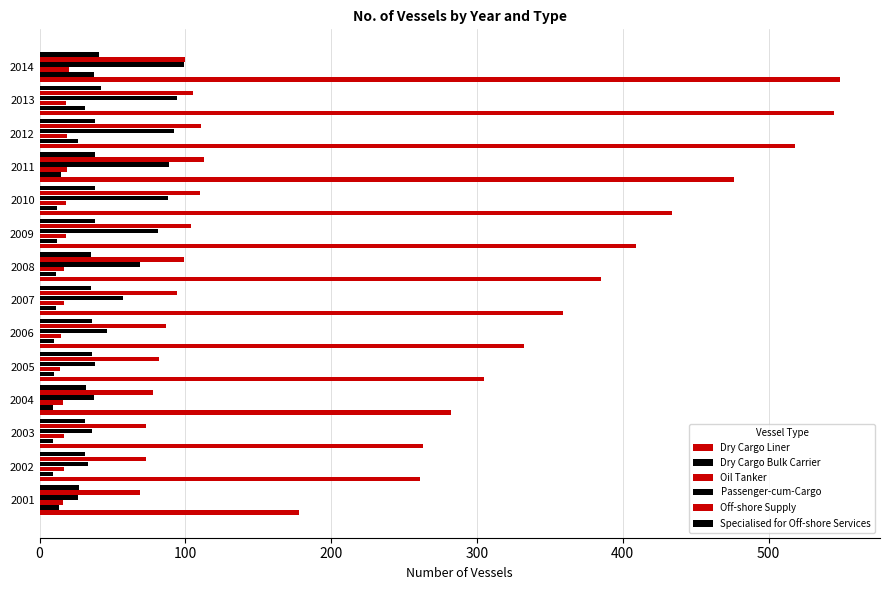

Reading left to right, list all the values displayed in this chart.

Dry Cargo Liner: 178	261	263	282	305	332	359	385	409	434	476	518	545	549
Dry Cargo Bulk Carrier: 13	9	9	9	10	10	11	11	12	12	15	26	31	37
Oil Tanker: 16	17	17	16	14	15	17	17	18	18	19	19	18	20
Passenger-cum-Cargo: 26	33	36	37	38	46	57	69	81	88	89	92	94	99
Off-shore Supply: 69	73	73	78	82	87	94	99	104	110	113	111	105	100
Specialised for Off-shore Services: 27	31	31	32	36	36	35	35	38	38	38	38	42	41